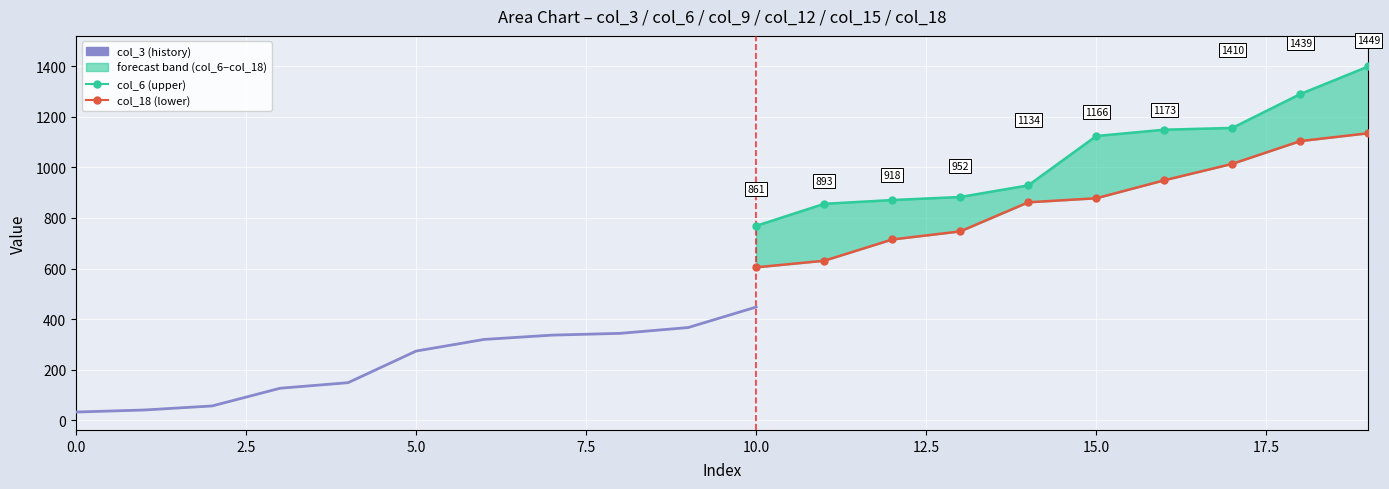

At which label is col_9 closest to 809?

10